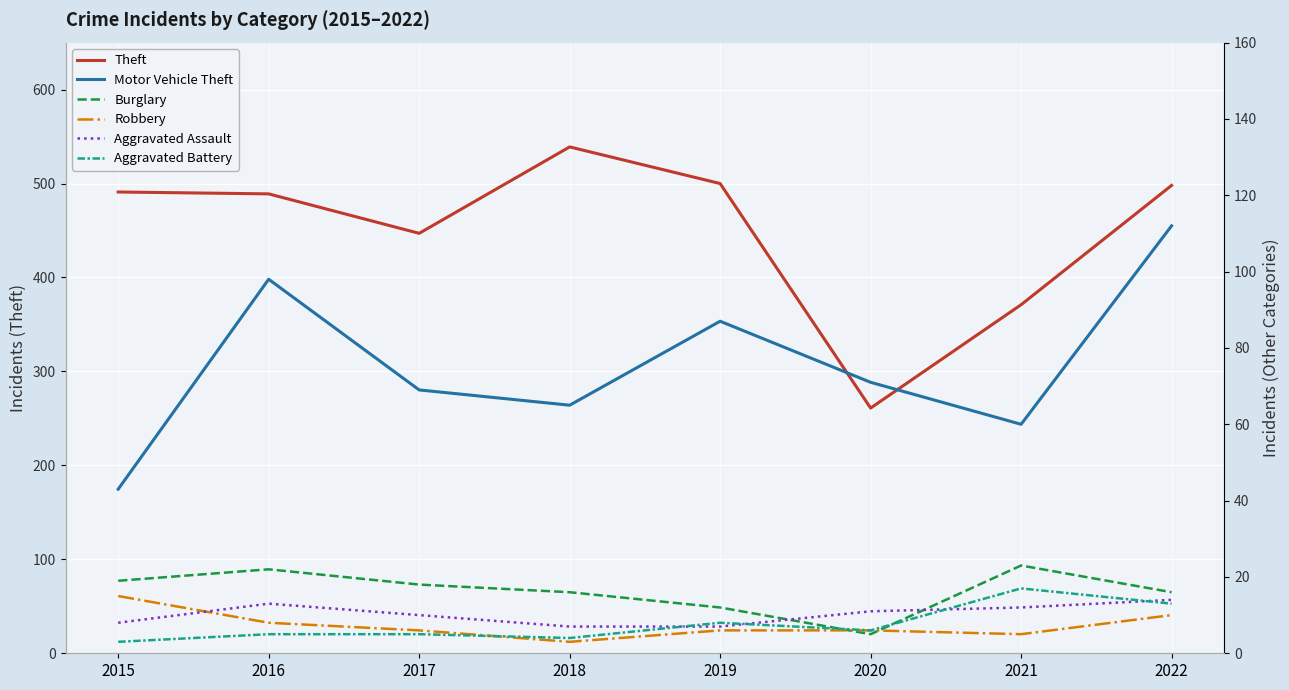

What is the value of the Robbery point at the 3rd from the left?

6